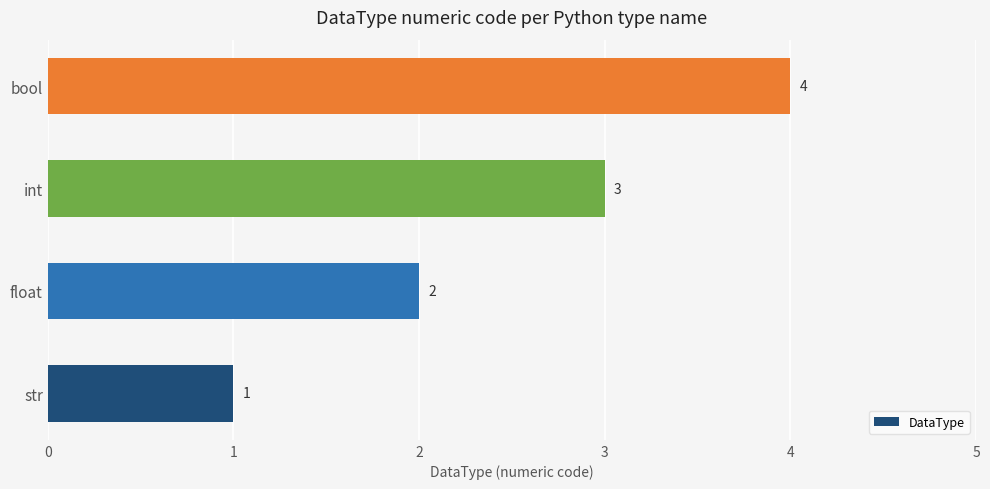

Between bool and float, which is larger?

bool